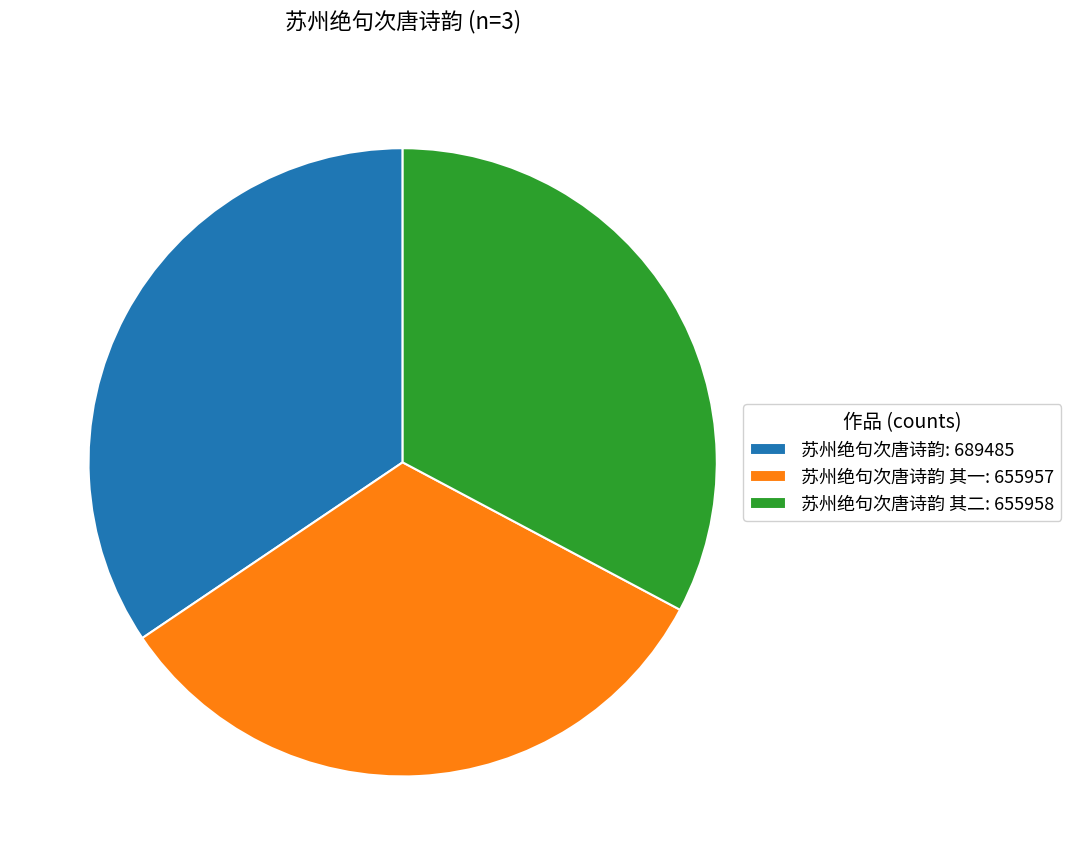

What is the ratio of the value at 苏州绝句次唐诗韵 其一: 655957 to the value at 苏州绝句次唐诗韵 其二: 655958?

1.0